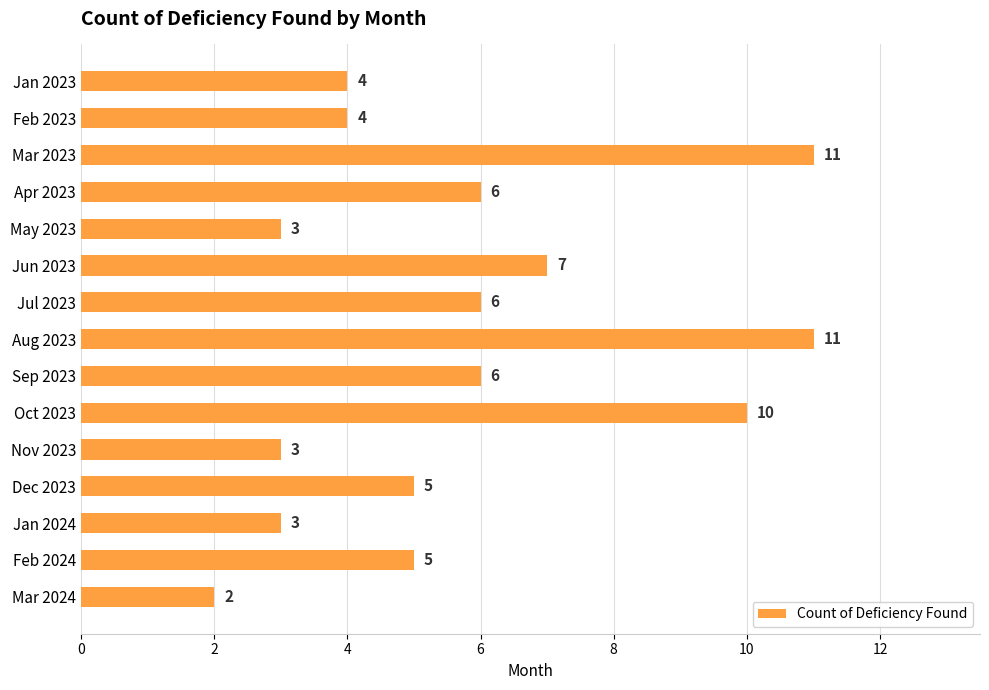

Reading top to bottom, extract all data points from this chart.

4	4	11	6	3	7	6	11	6	10	3	5	3	5	2